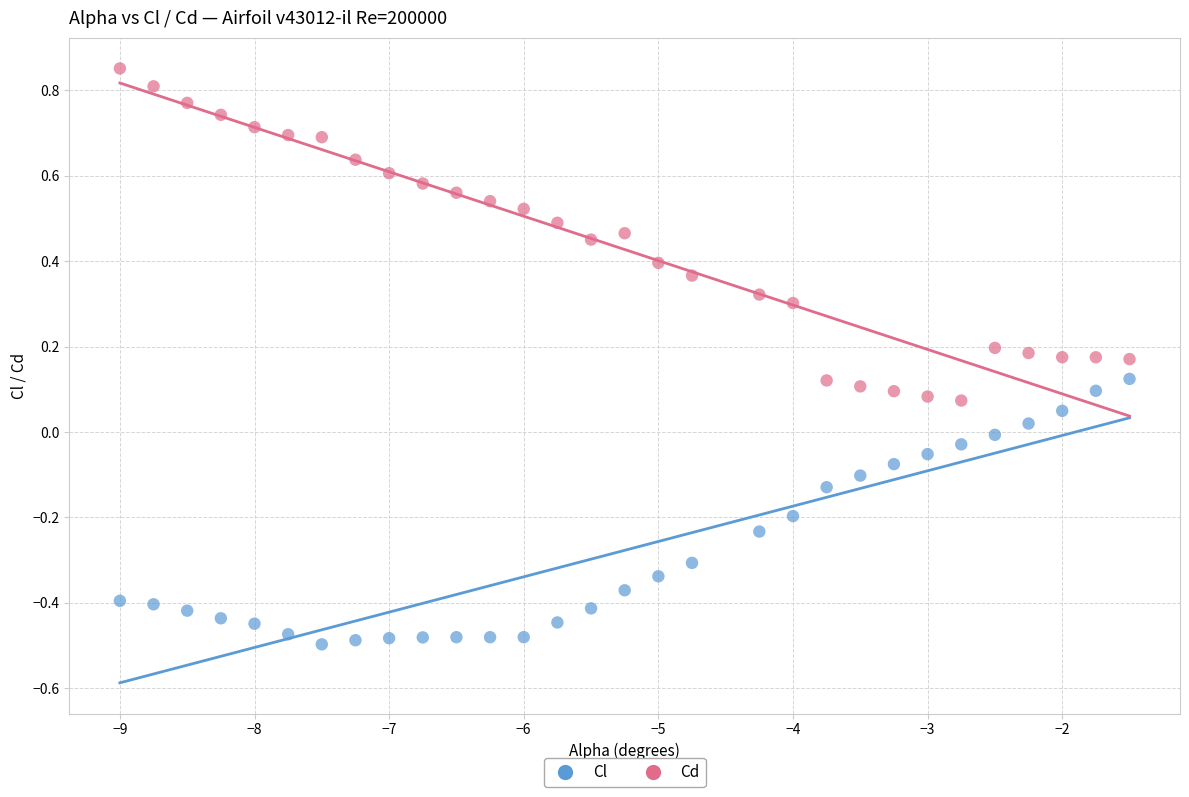

Across all data points, what is the range of Y values (max minus min)?

1.3